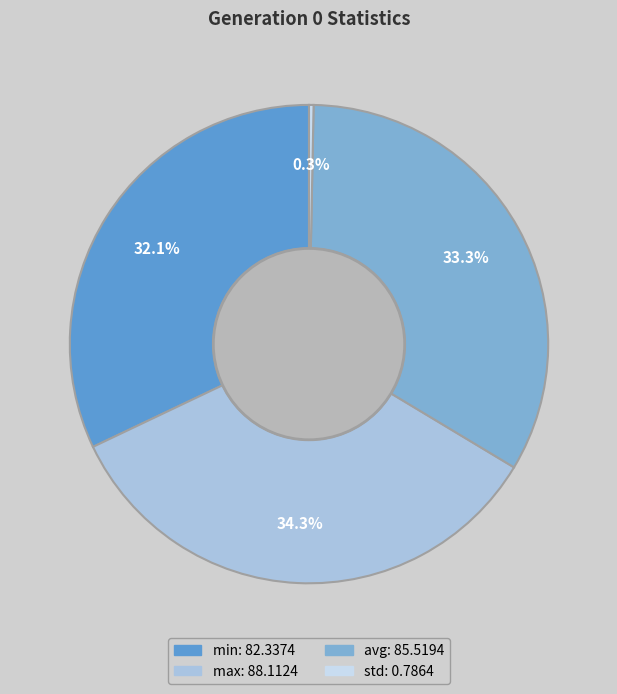

What percentage is the min slice, to the nearest percent?

32%